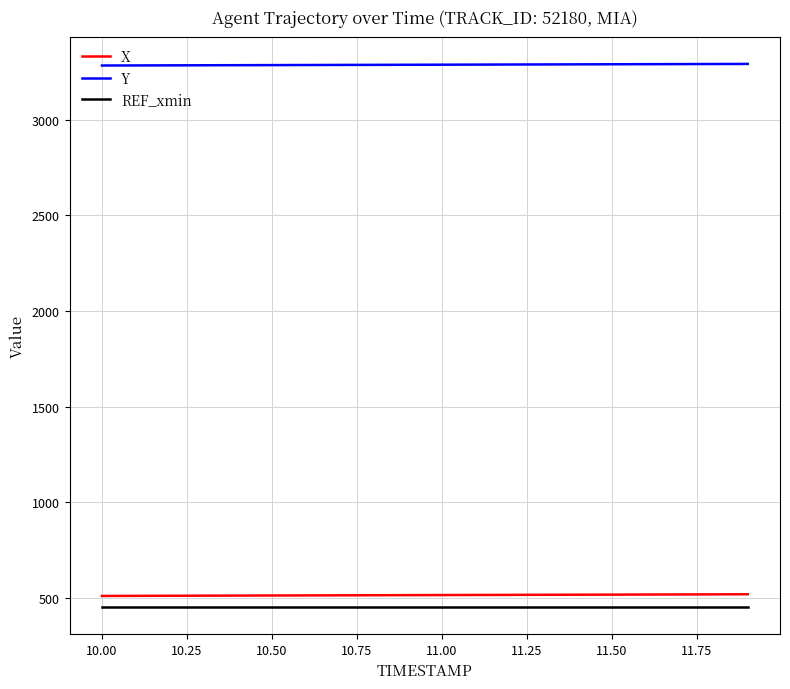

What are all the series names shown in the legend?

X, Y, REF_xmin